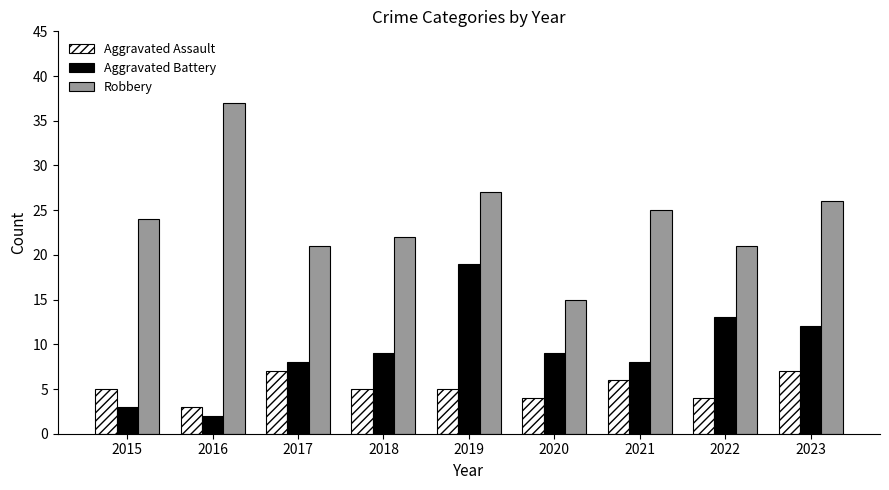

How many distinct data groups are displayed?

3